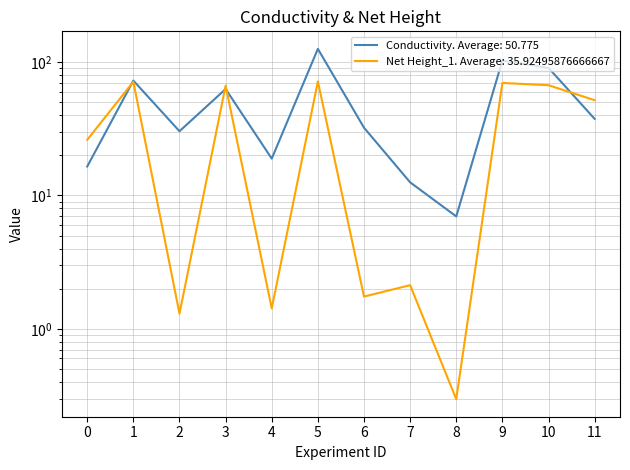

What is the sum of the Net Height_1 values at 11 and 0?

77.9